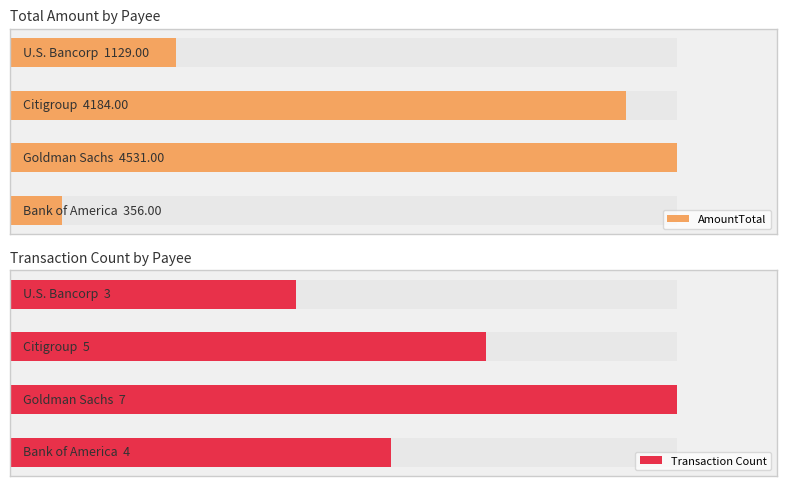

What are all the series names shown in the legend?

AmountTotal, Transaction Count